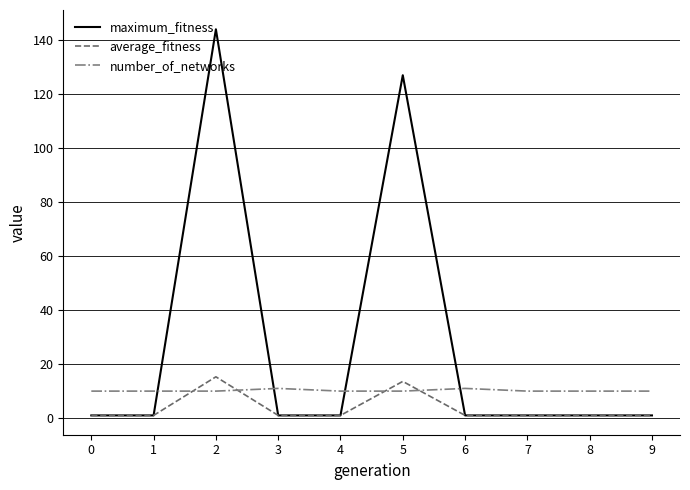

Is it true that number_of_networks equals 17.0 at 0?

False